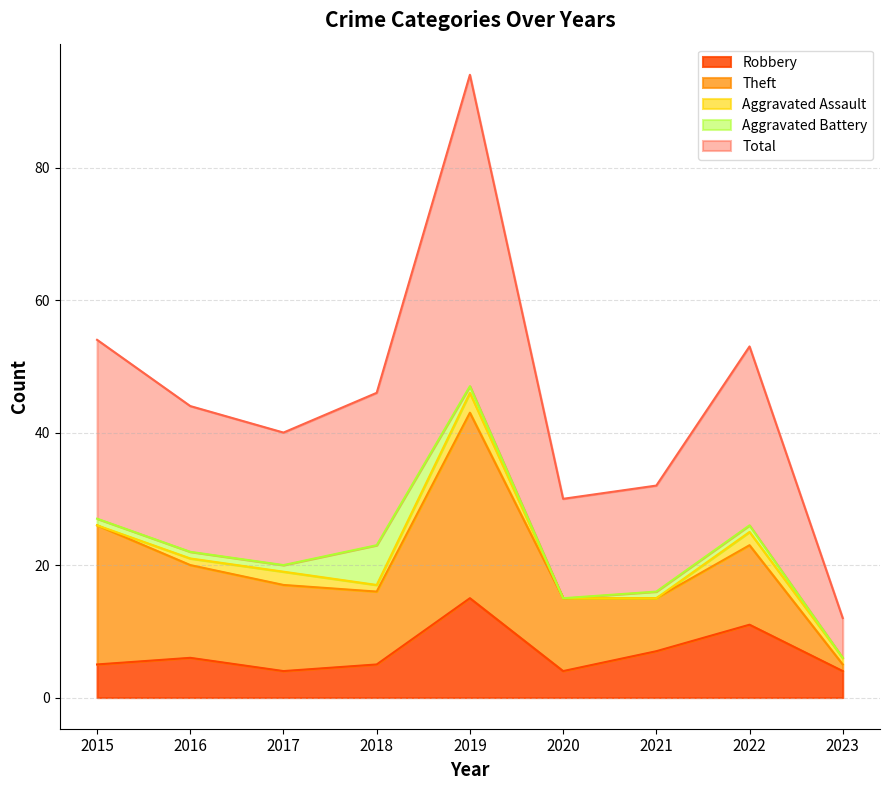

The Robbery series shows 4 at 2023. True or false?

True